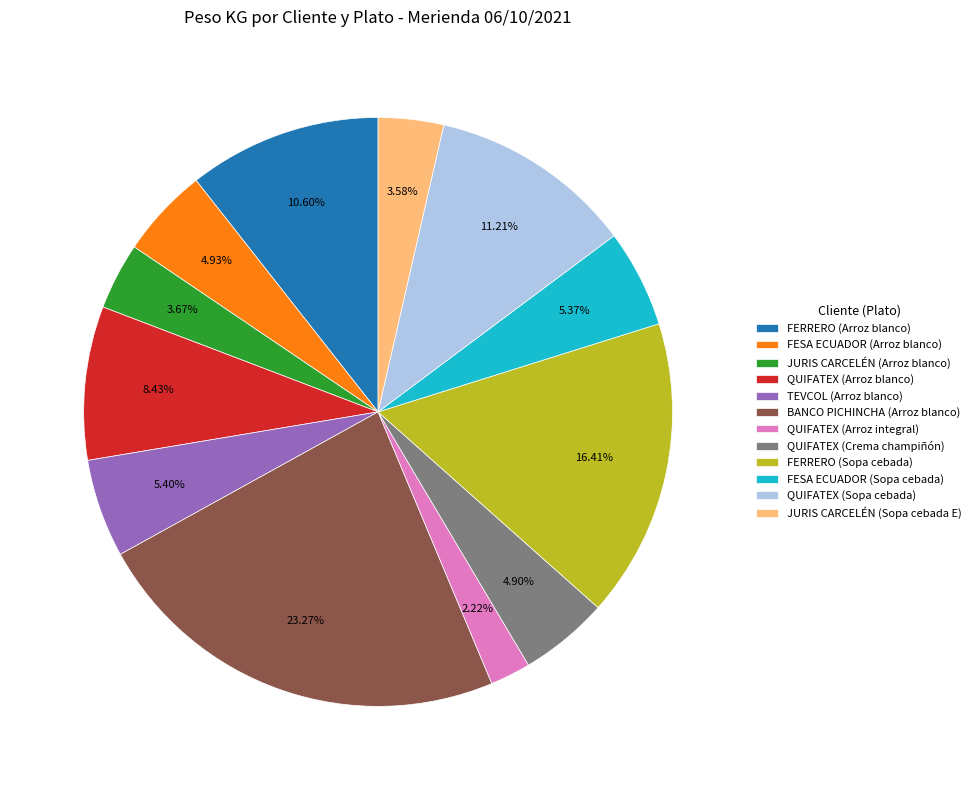

How many segments does this pie chart have?

12